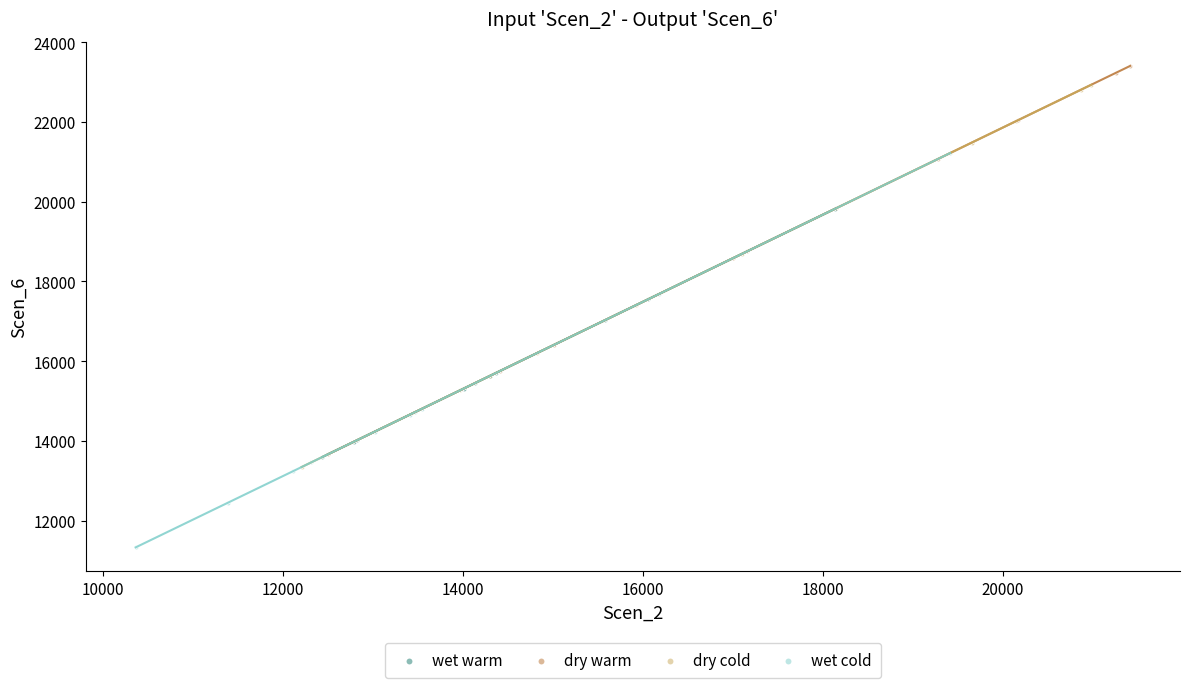

Which series reaches the maximum Y coordinate?

dry warm